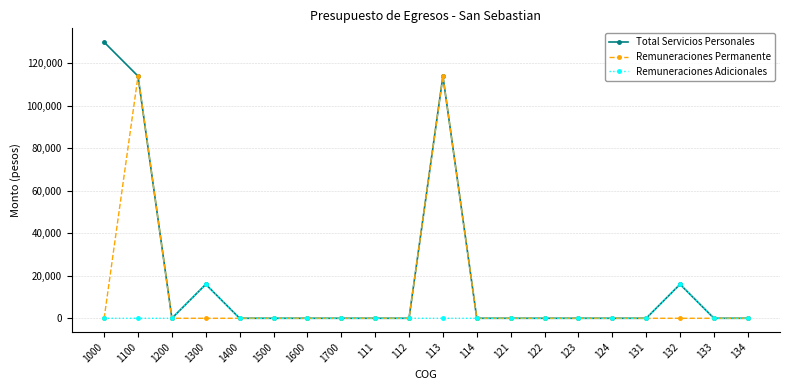

Which series has the largest range (max minus min)?

Total Servicios Personales